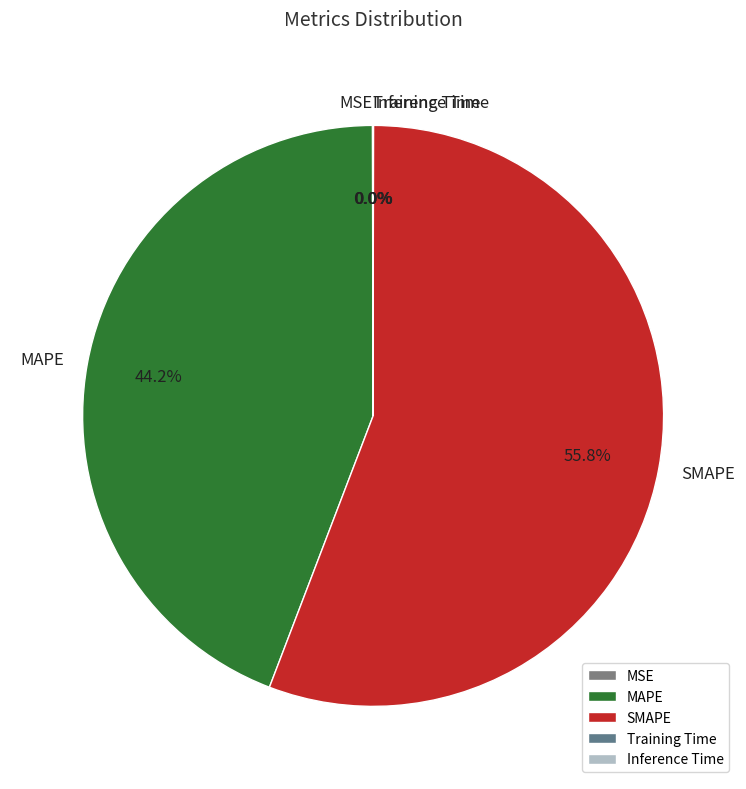

Which slice is the largest?

SMAPE